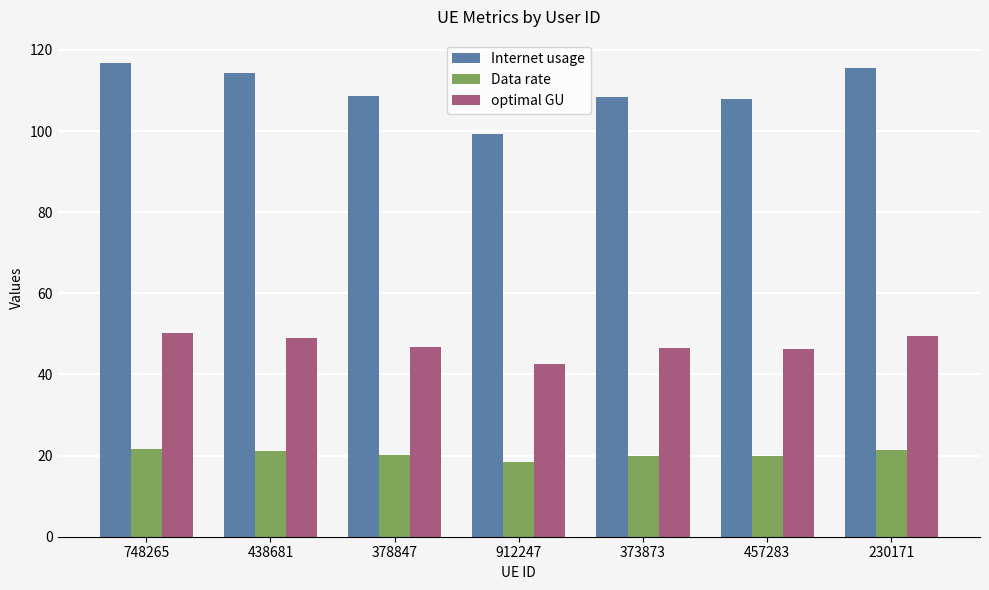

What is the lowest value of the optimal GU series?

42.7